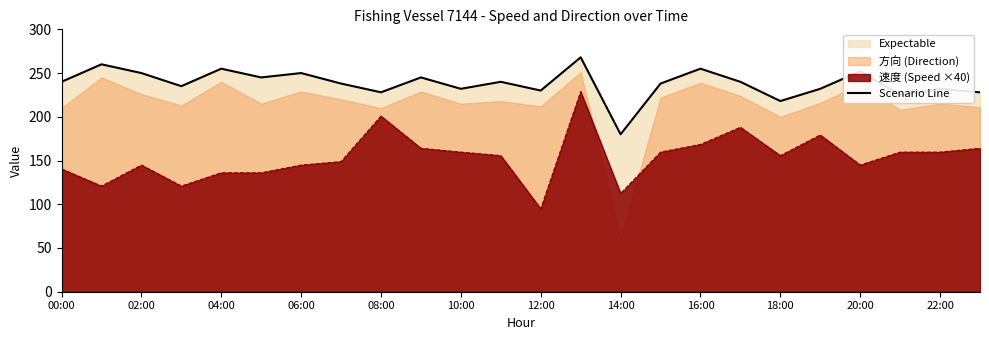

True or false: 速度 (Speed ×40) and Scenario Line cross at least once.

False